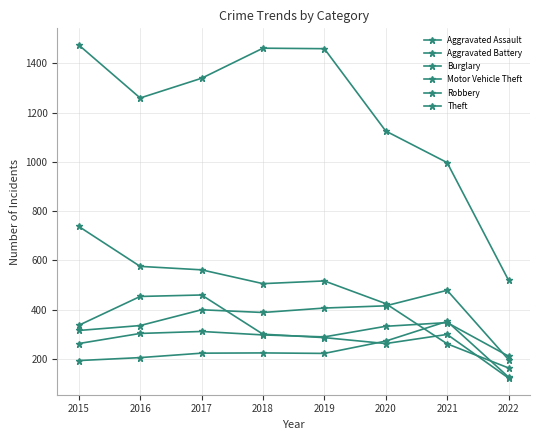

How many intersections are there between Aggravated Battery and Robbery?

1